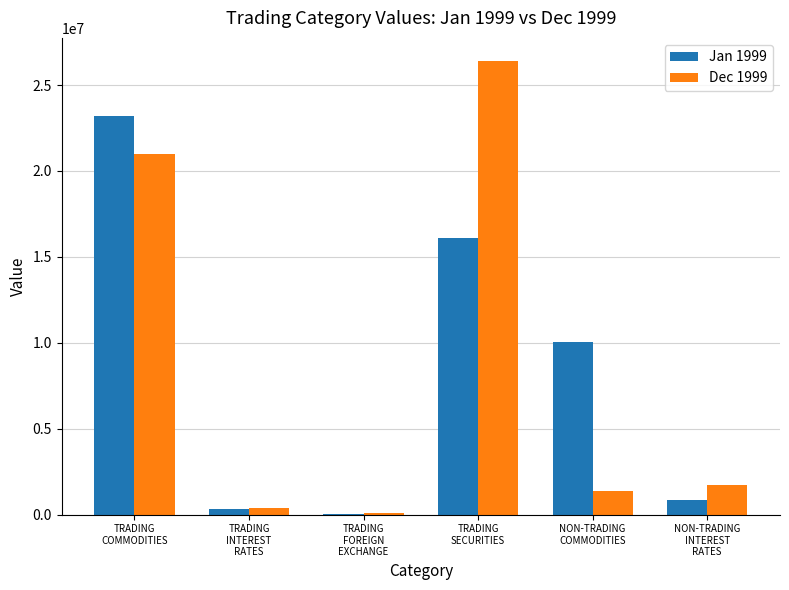

What is the highest value of the Dec 1999 series?

26425551.6